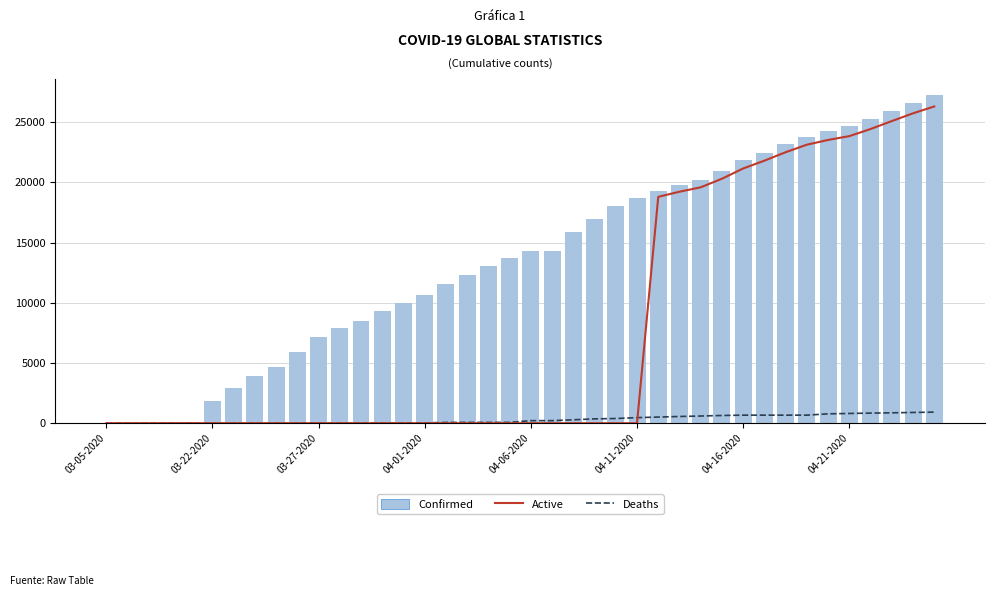

The Confirmed series shows 7187 at 03-27-2020. True or false?

True